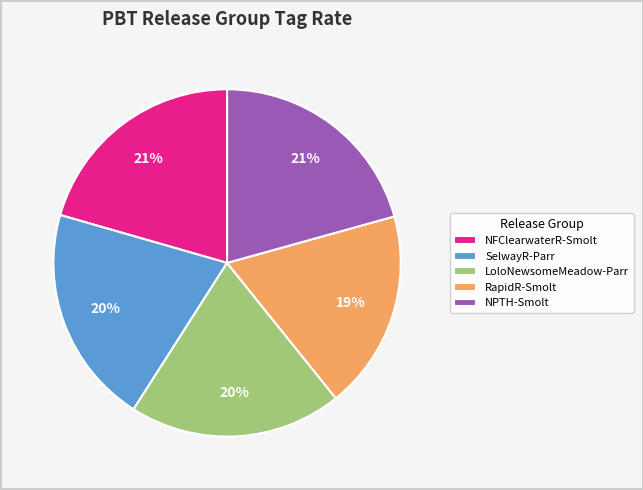

True or false: LoloNewsomeMeadow-Parr accounts for 20% of the total.

True